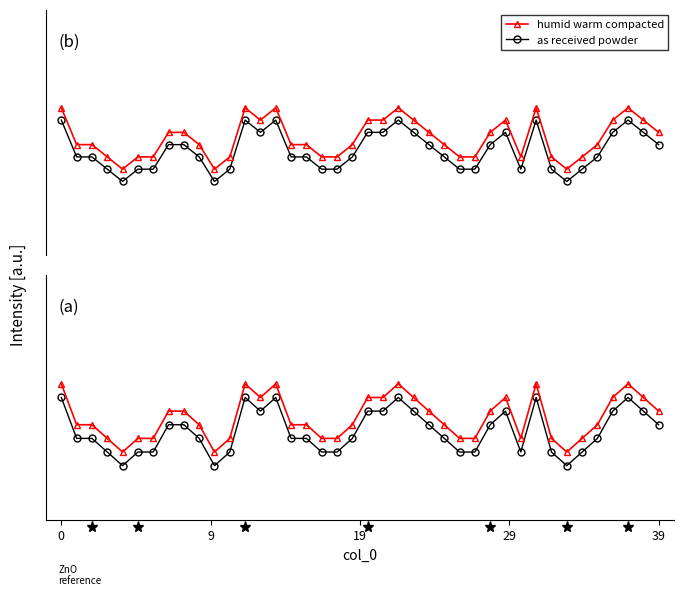

Rank the series at 28 from highest to lowest value.

humid warm compacted, as received powder